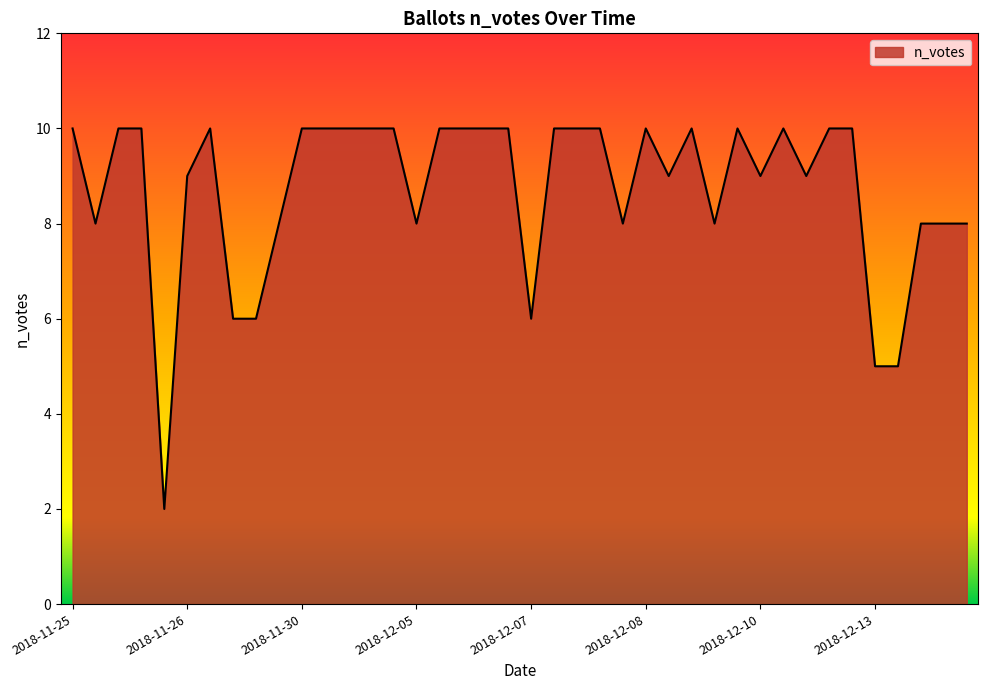

What is the difference between the maximum and minimum values?

8